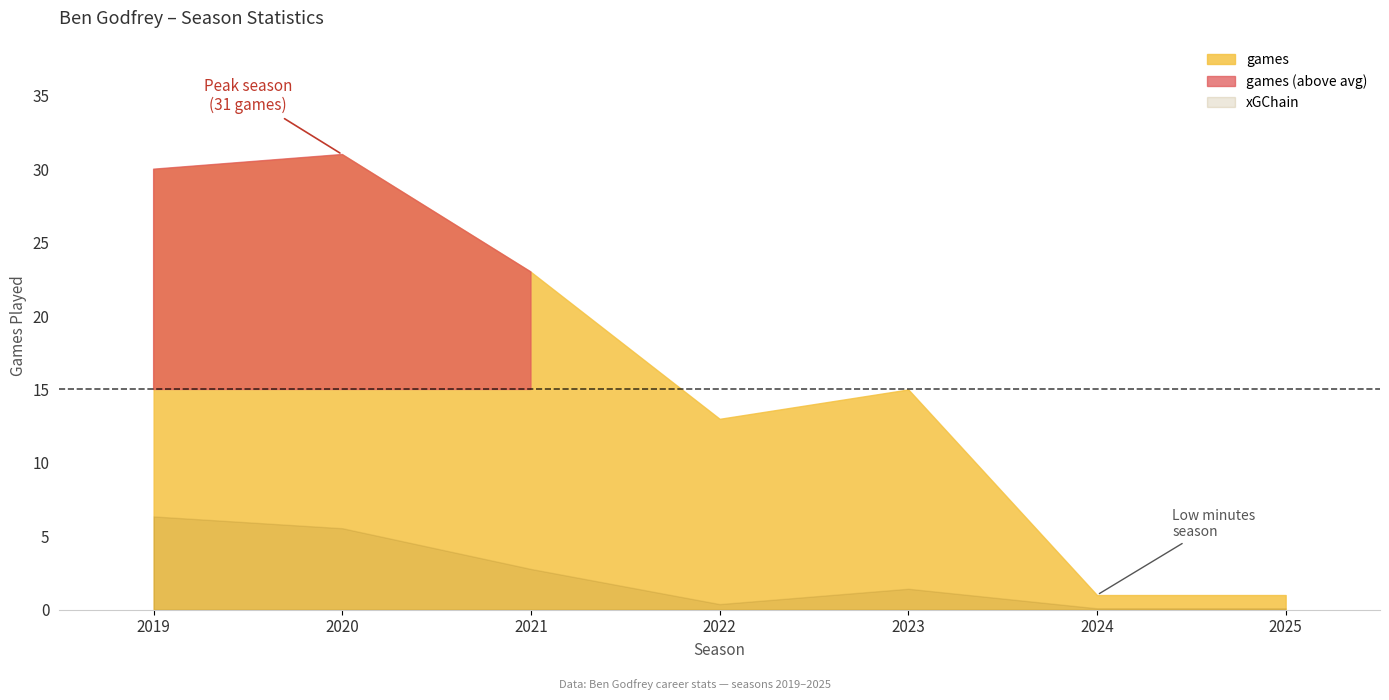

Which series has the largest total across all categories?

games